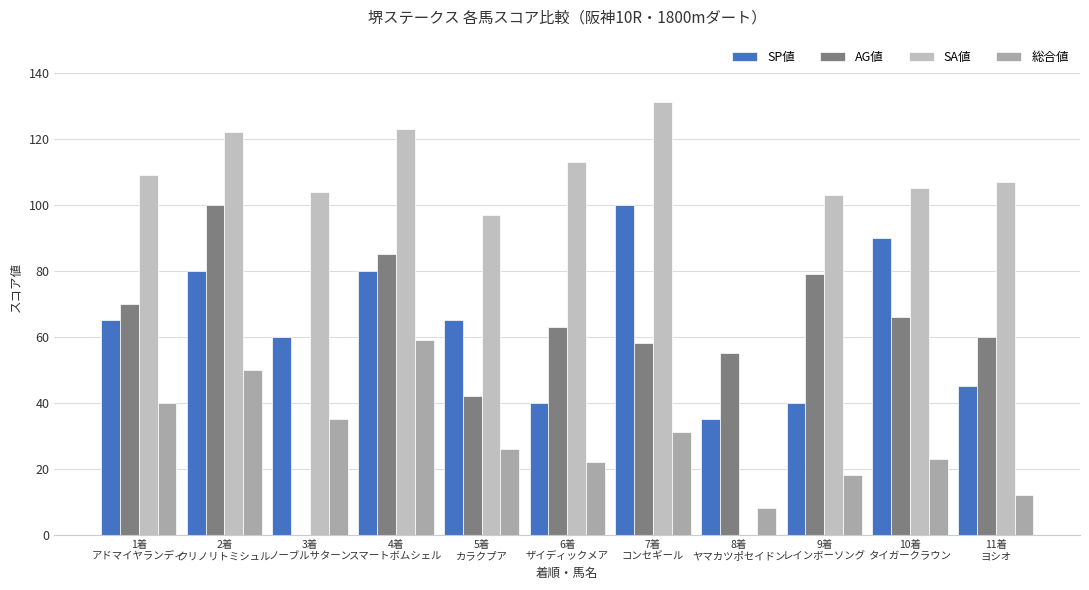

Are the bars grouped side by side (vs. stacked)?

Yes